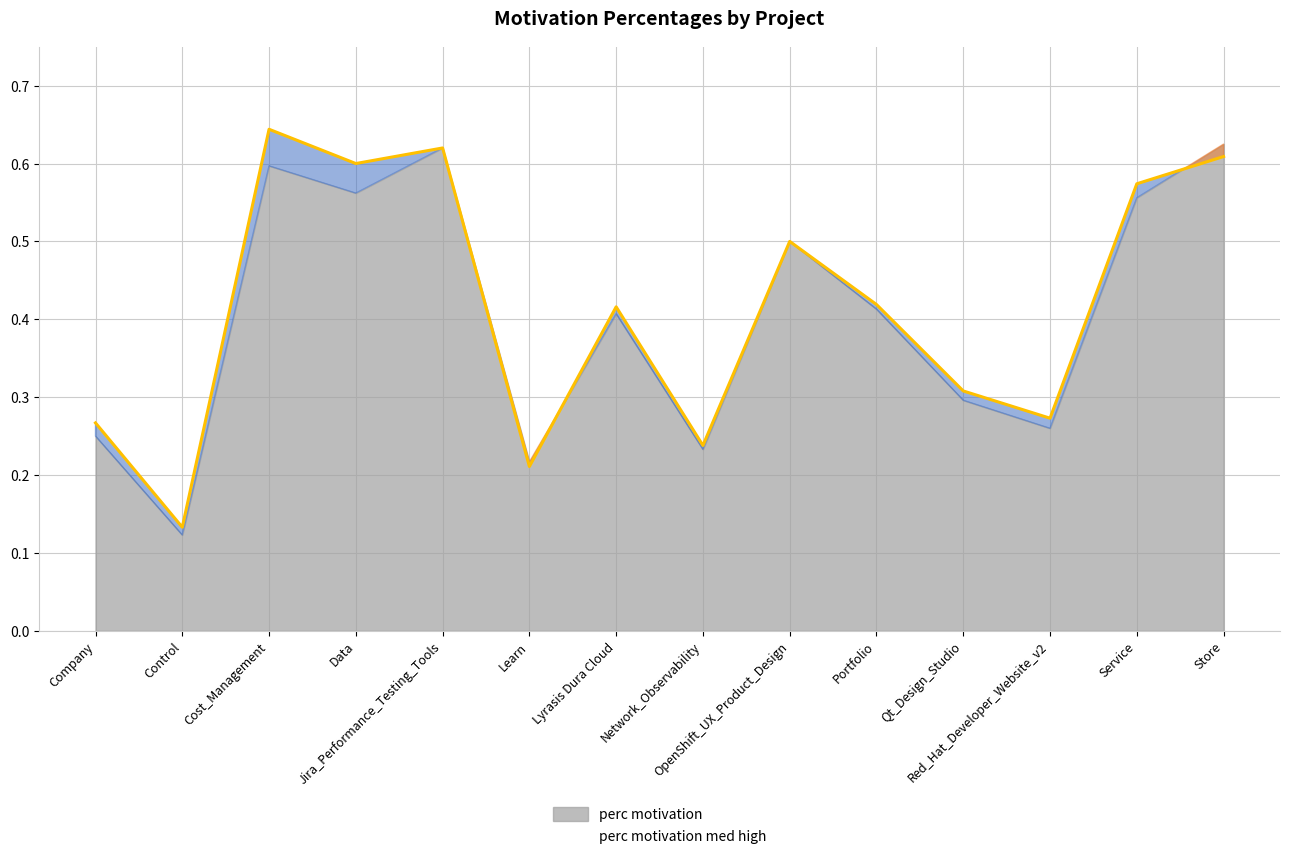

The value at Portfolio is 0.4. True or false?

True